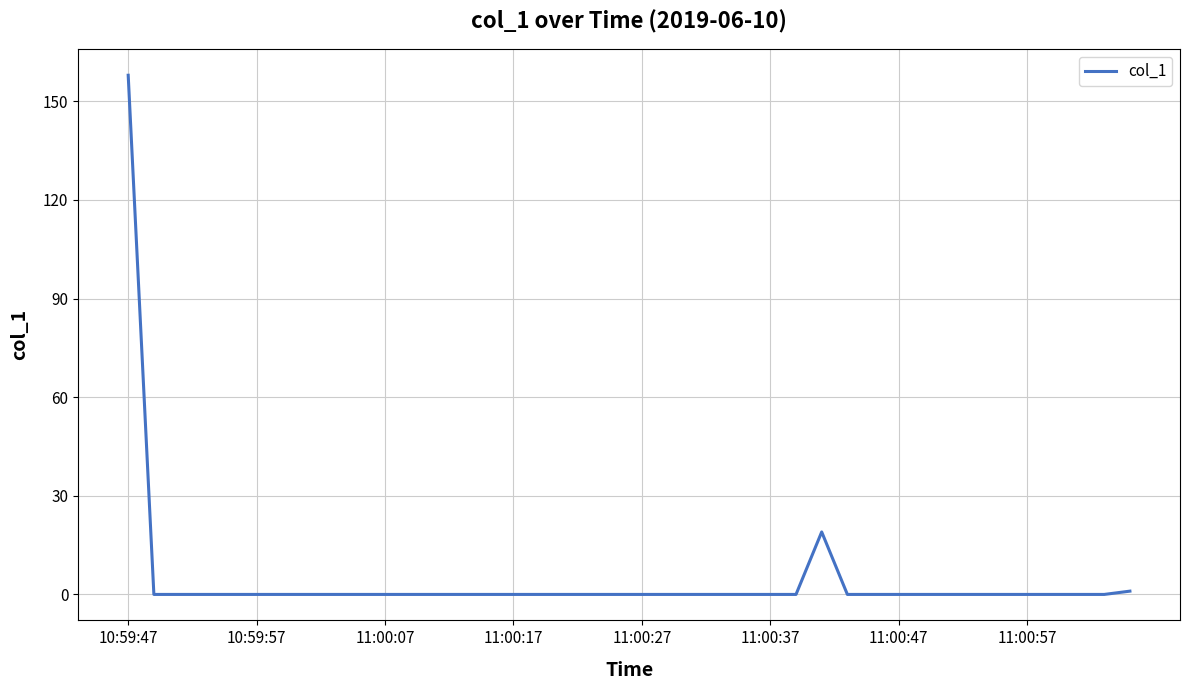

What is the maximum value shown in the chart?

157.9